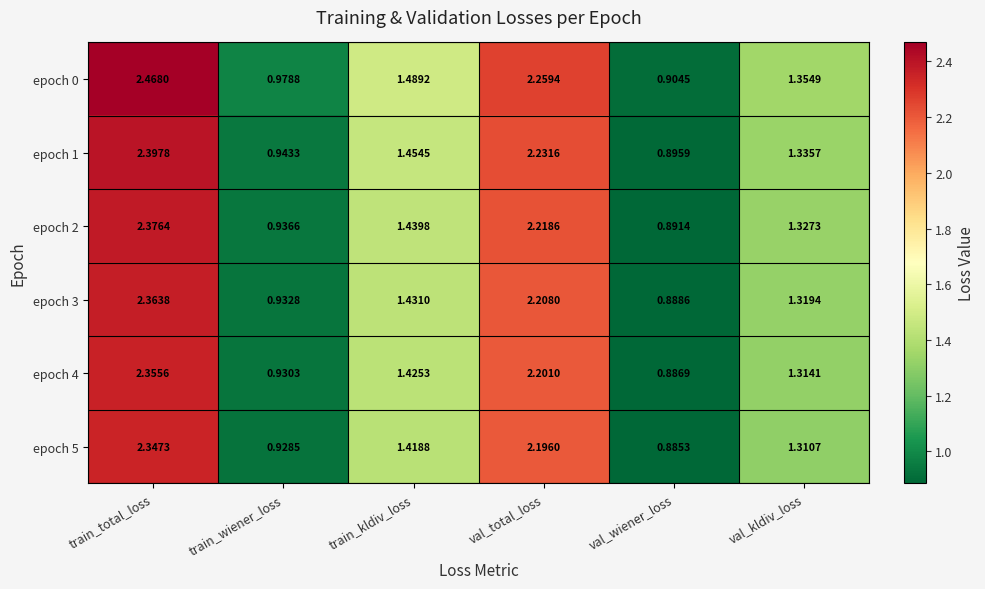

Which category has the lowest value in the epoch 4 series?

val_wiener_loss